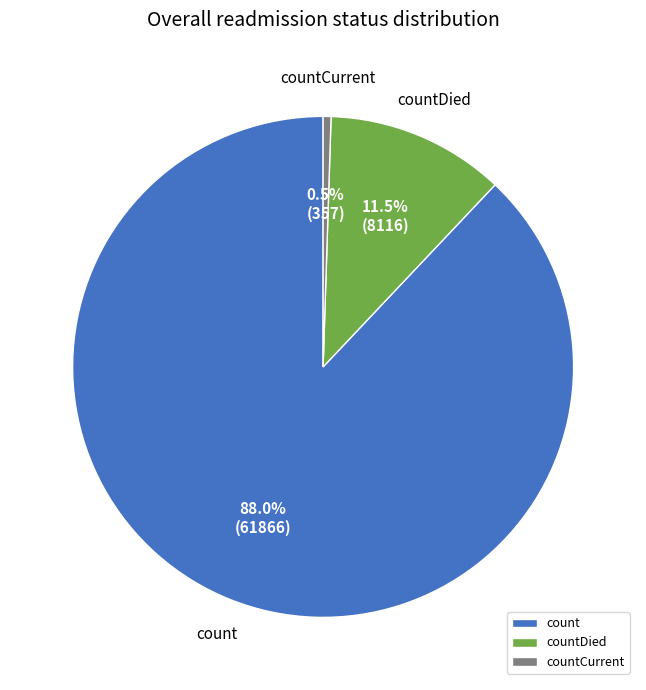

What is the largest slice in the pie chart?

count